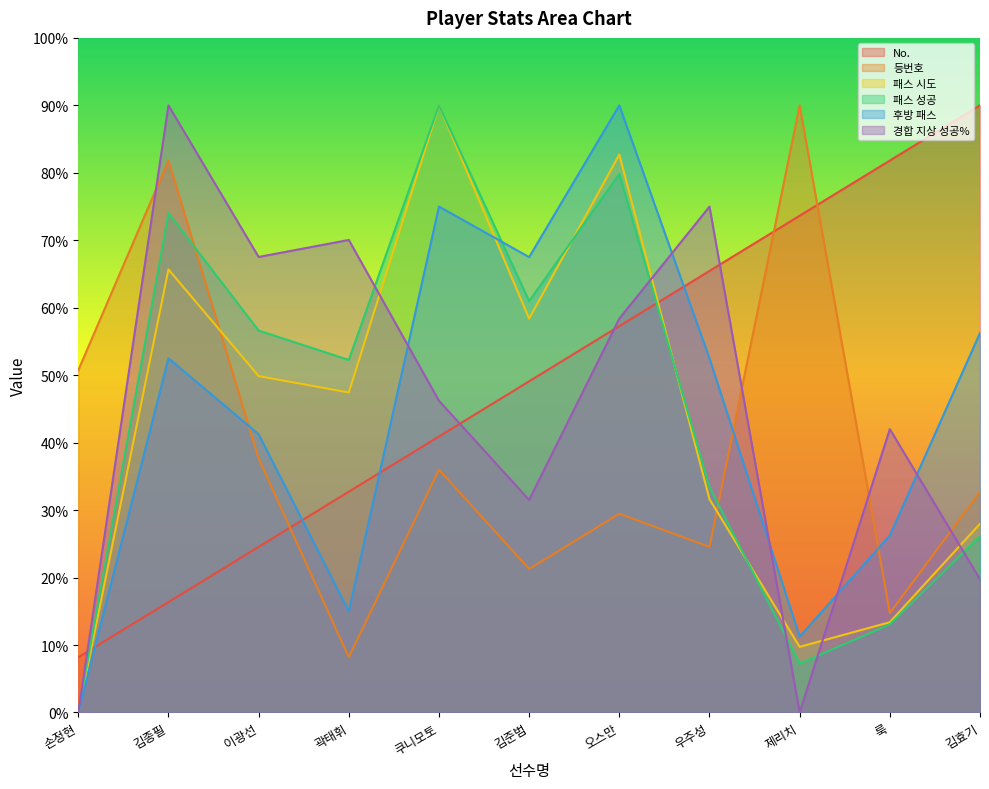

What is the label of the 6th point from the left?

김준범